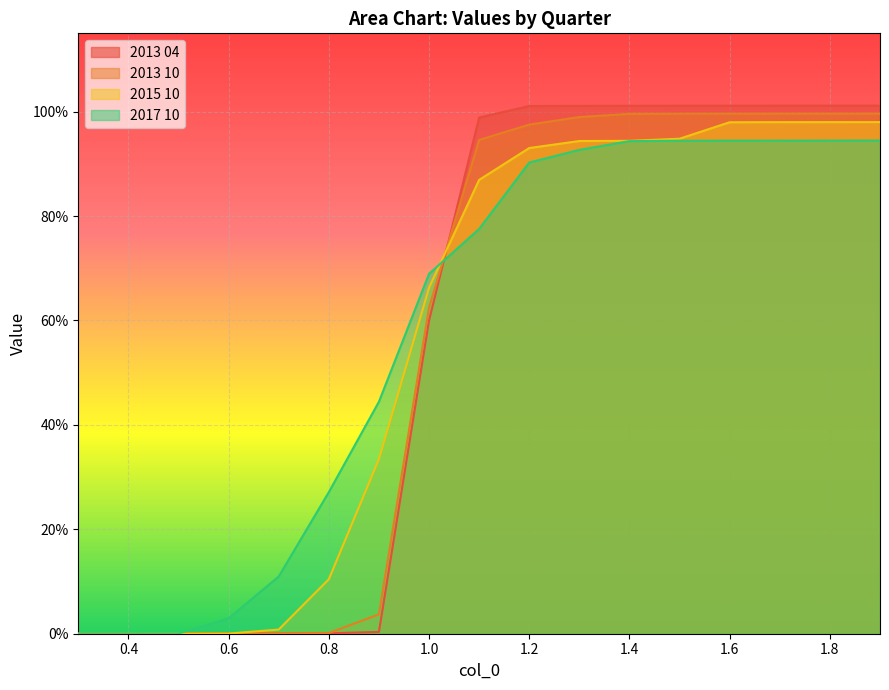

What is the label of the 4th point from the left?

0.6